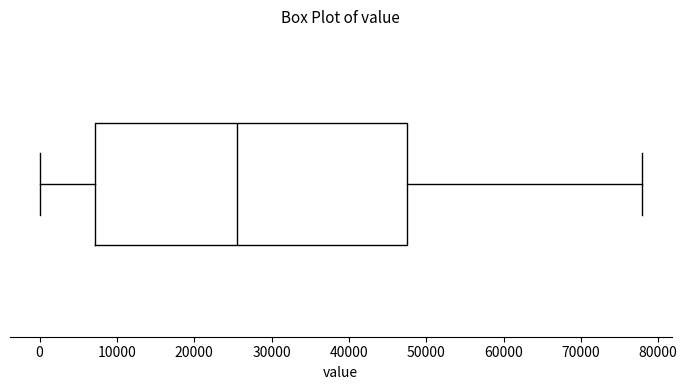

Transcribe this box plot: give where the median line is, the range the box spans, and where the two whiskers end, as read against the x-axis. The values are not printed on the chart, so give them approximately, as read against the axis.

median 26000, box 7000 to 48000, whiskers 0 to 78000